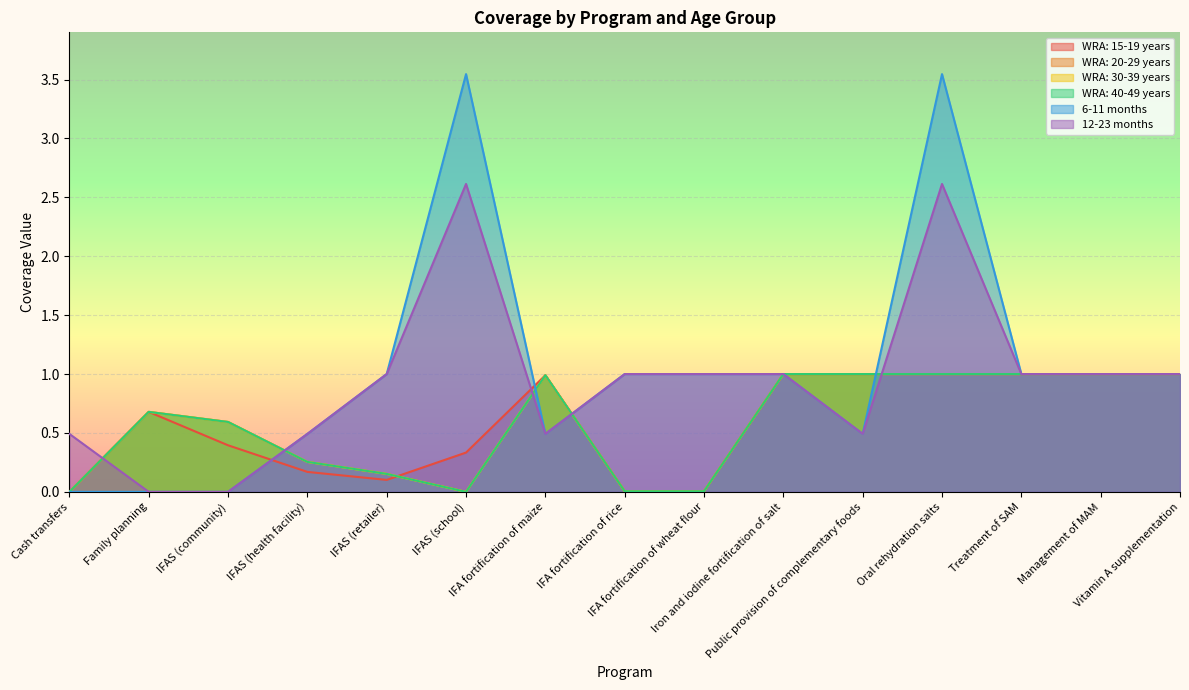

Reading right to left, what are all the values shown in this chart?

WRA: 15-19 years: 1.0	1.0	1.0	1.0	1.0	1.0	0.0	0.0	1.0	0.3	0.1	0.2	0.4	0.7	0.0
WRA: 20-29 years: 1.0	1.0	1.0	1.0	1.0	1.0	0.0	0.0	1.0	0.0	0.2	0.3	0.6	0.7	0.0
WRA: 30-39 years: 1.0	1.0	1.0	1.0	1.0	1.0	0.0	0.0	1.0	0.0	0.2	0.3	0.6	0.7	0.0
WRA: 40-49 years: 1.0	1.0	1.0	1.0	1.0	1.0	0.0	0.0	1.0	0.0	0.2	0.3	0.6	0.7	0.0
6-11 months: 1.0	1.0	1.0	3.5	0.5	1.0	1.0	1.0	0.5	3.5	1.0	0.5	0.0	0.0	0.0
12-23 months: 1.0	1.0	1.0	2.6	0.5	1.0	1.0	1.0	0.5	2.6	1.0	0.5	0.0	0.0	0.5